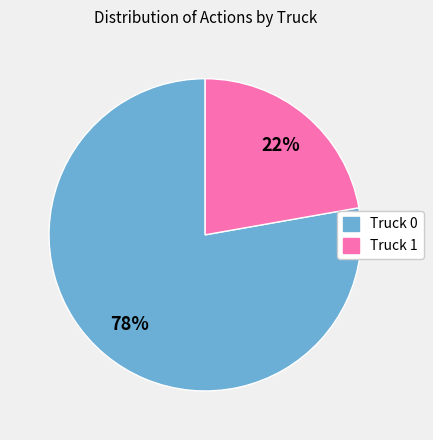

Rank the categories by value from lowest to highest.

Truck 1, Truck 0